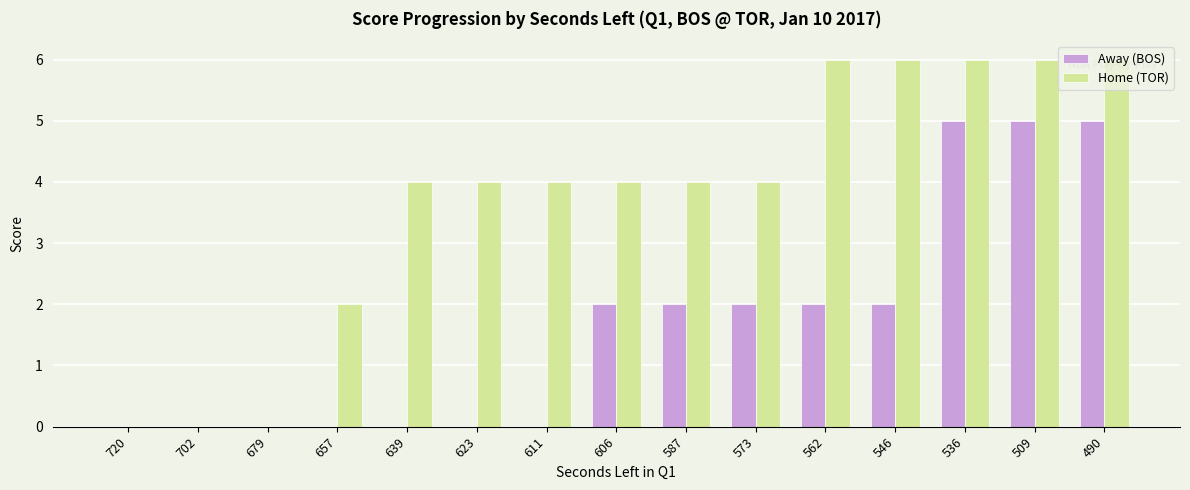

The Home (TOR) series shows 0 at 702. True or false?

True